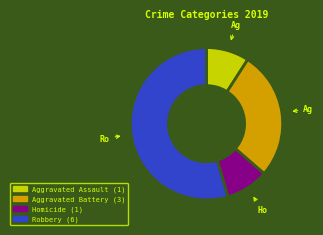

Is there any slice that represents more than half of the pie?

Yes